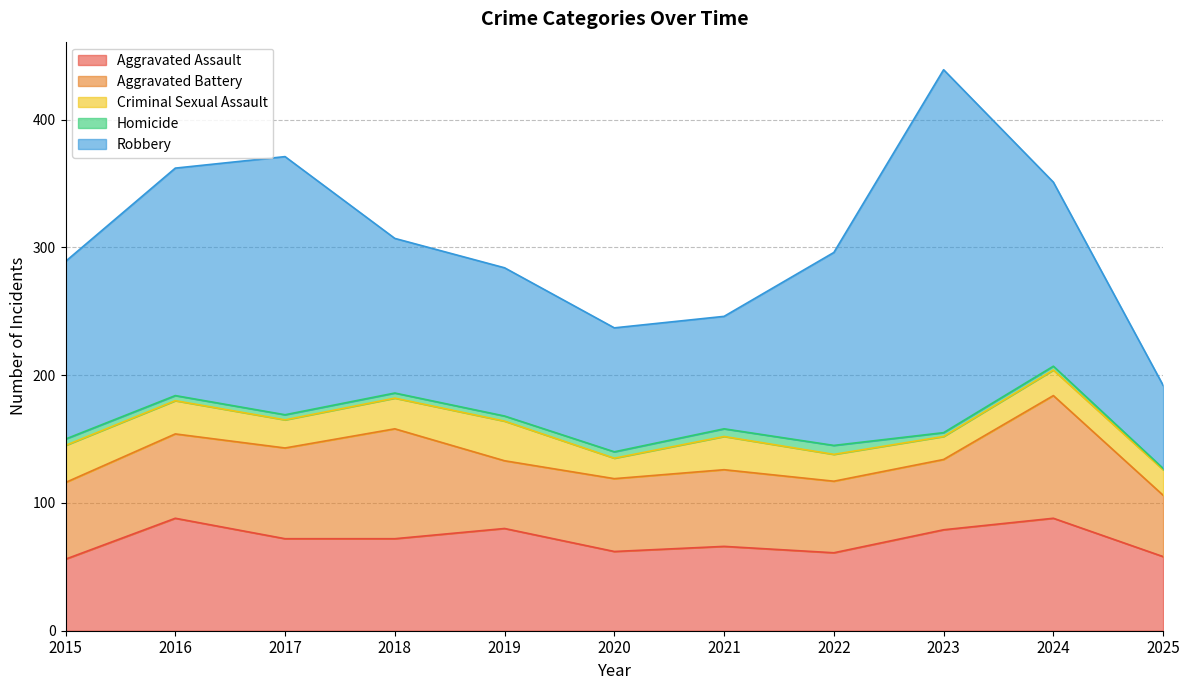

Reading left to right, transcribe all the data shown in this chart.

Aggravated Assault: 2015=56	2016=88	2017=72	2018=72	2019=80	2020=62	2021=66	2022=61	2023=79	2024=88	2025=58
Aggravated Battery: 2015=60	2016=66	2017=71	2018=86	2019=53	2020=57	2021=60	2022=56	2023=55	2024=96	2025=48
Criminal Sexual Assault: 2015=29	2016=26	2017=22	2018=24	2019=31	2020=16	2021=26	2022=21	2023=18	2024=20	2025=20
Homicide: 2015=5	2016=4	2017=4	2018=4	2019=4	2020=5	2021=6	2022=7	2023=3	2024=3	2025=1
Robbery: 2015=139	2016=178	2017=202	2018=121	2019=116	2020=97	2021=88	2022=151	2023=284	2024=144	2025=65